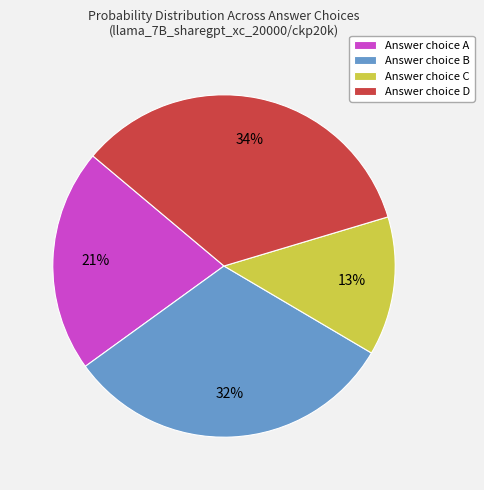

Is there a majority slice in this chart?

No